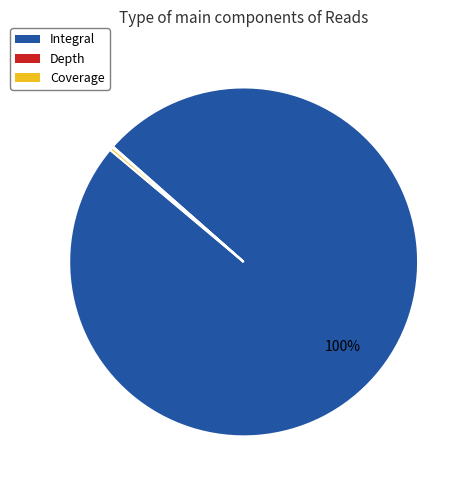

Which category has the biggest portion of the pie?

Integral